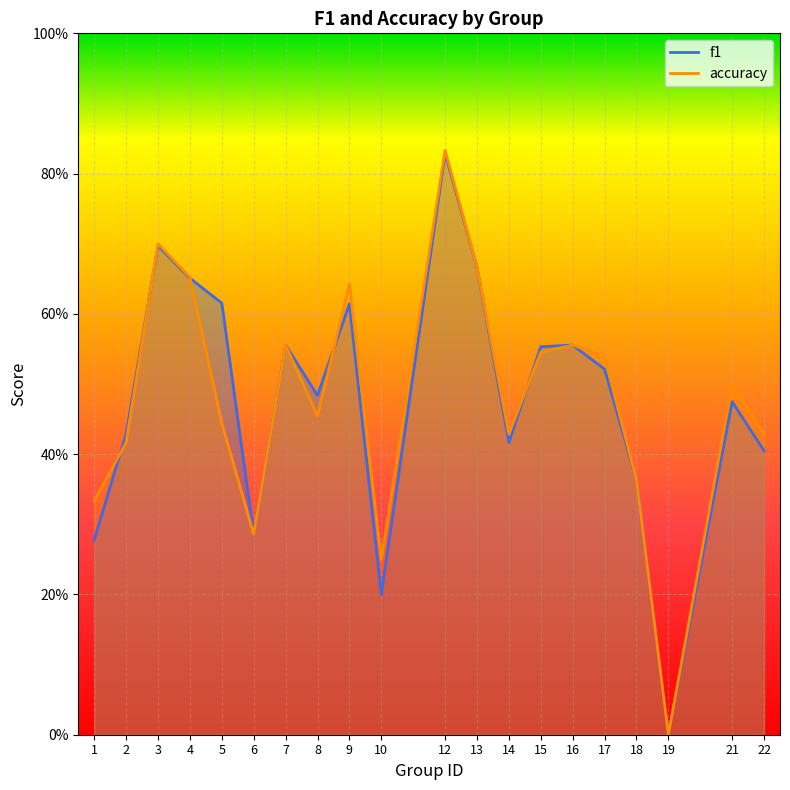

What is the approximate value of f1 at 3?

0.7